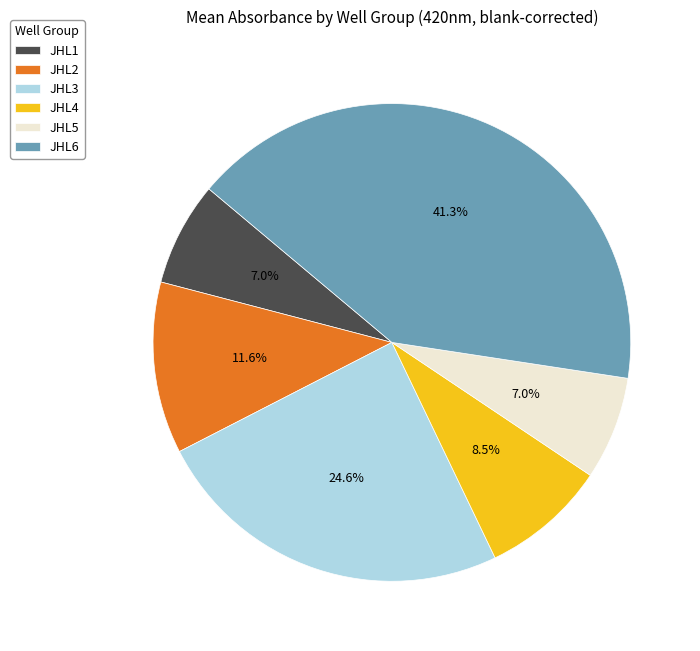

How much of the chart is everything except JHL2?

88.4%